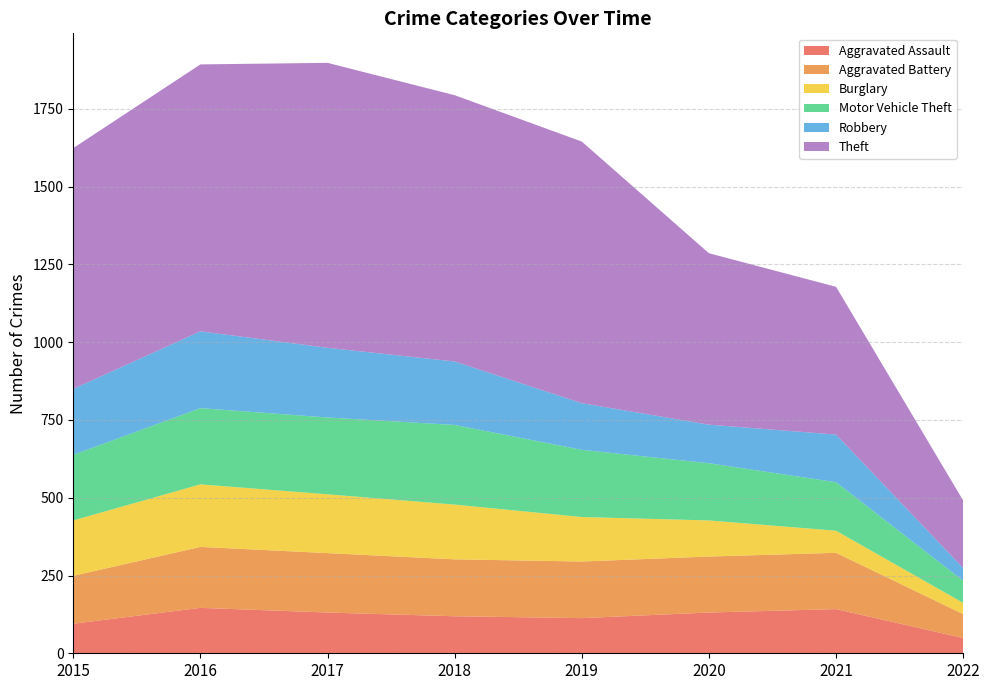

Reading left to right, extract all data points from this chart.

Aggravated Assault: 2015=95	2016=146	2017=131	2018=119	2019=113	2020=131	2021=142	2022=49
Aggravated Battery: 2015=154	2016=196	2017=191	2018=183	2019=182	2020=180	2021=181	2022=77
Burglary: 2015=178	2016=201	2017=189	2018=176	2019=143	2020=116	2021=71	2022=36
Motor Vehicle Theft: 2015=211	2016=245	2017=247	2018=256	2019=216	2020=184	2021=156	2022=71
Robbery: 2015=212	2016=247	2017=224	2018=204	2019=150	2020=124	2021=153	2022=41
Theft: 2015=774	2016=858	2017=916	2018=856	2019=841	2020=551	2021=475	2022=217